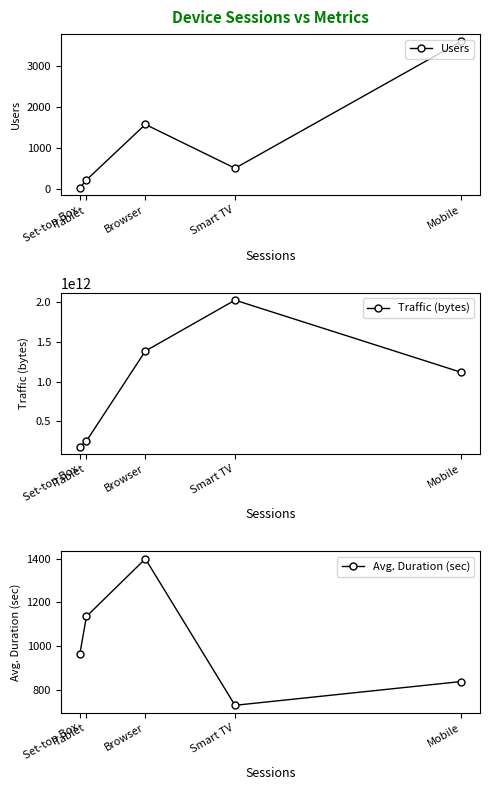

What is the total value across all series at Tablet?

251675967992.5